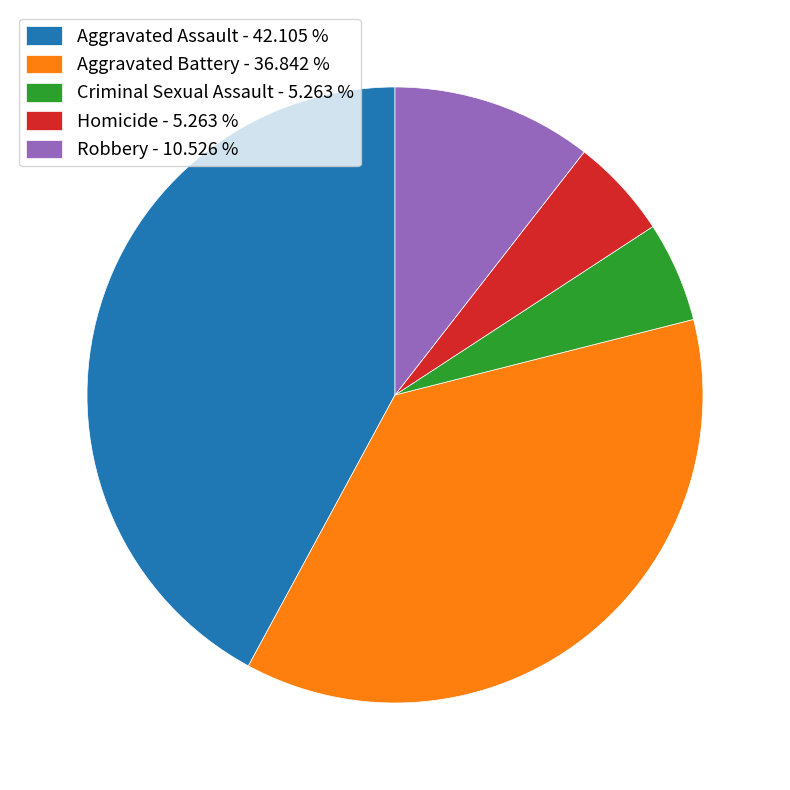

Does Robbery represent more than half of the total?

No